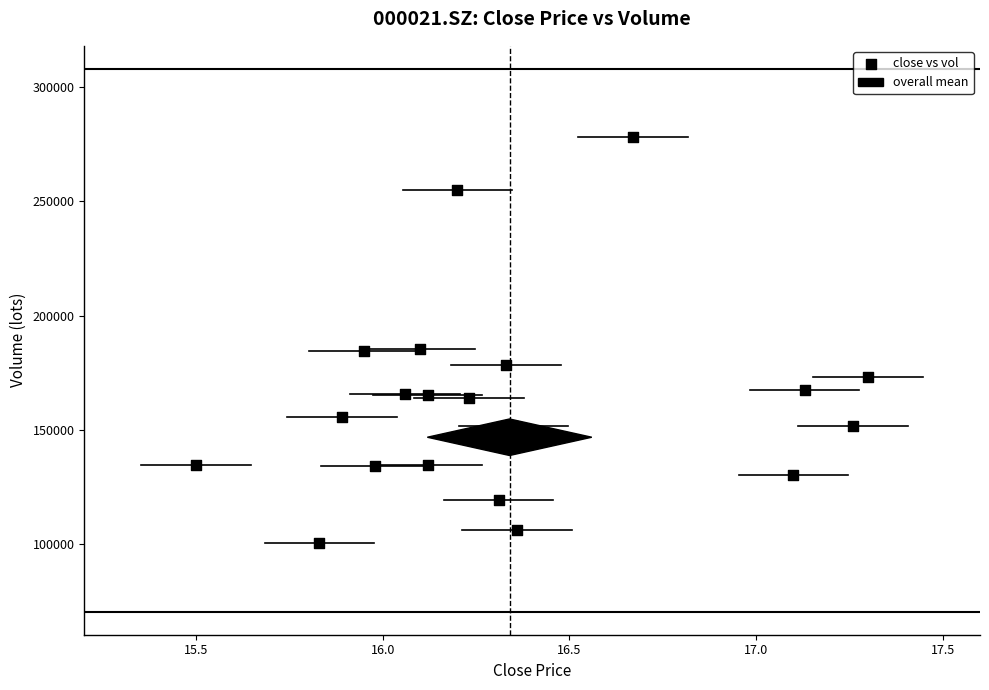

What is the range of X values (max minus min)?

1.8